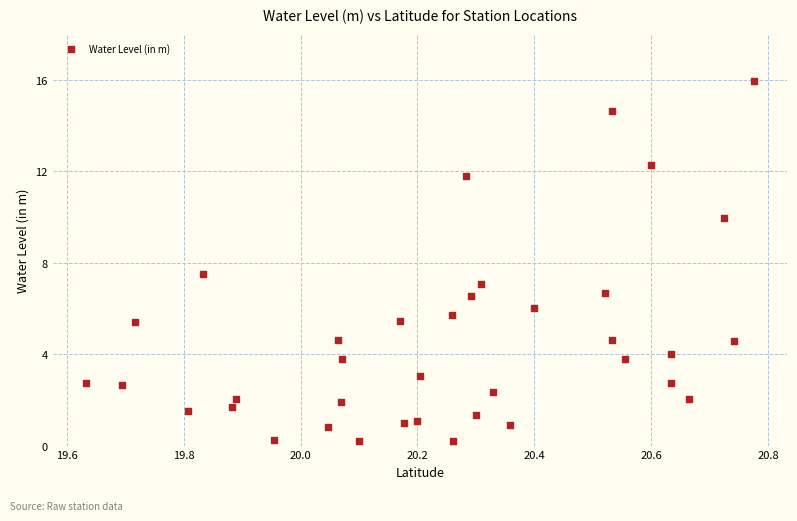

What is the range of Y values (max minus min)?

15.8